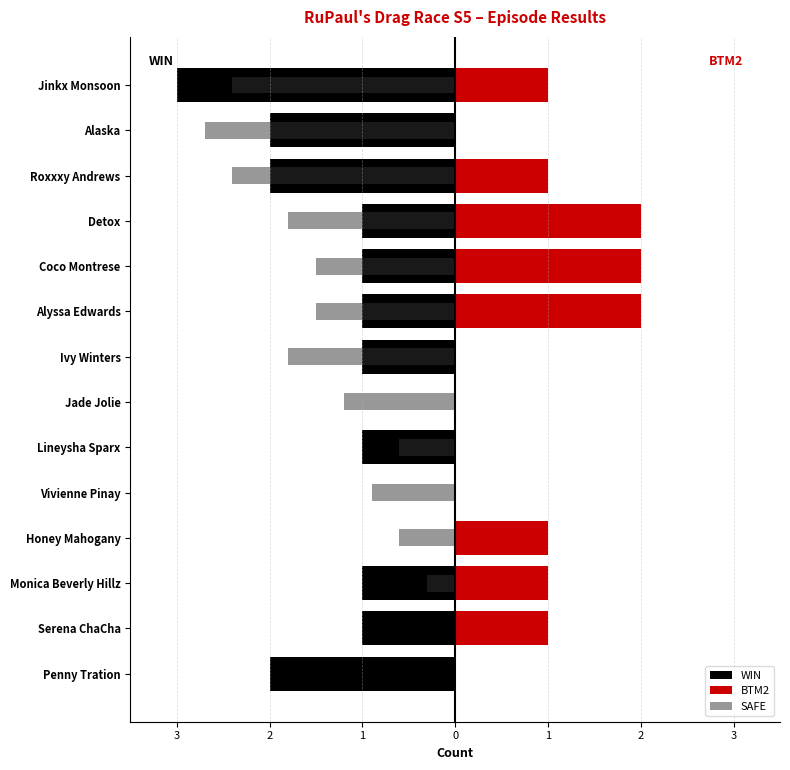

How many bars are there in each group?

3